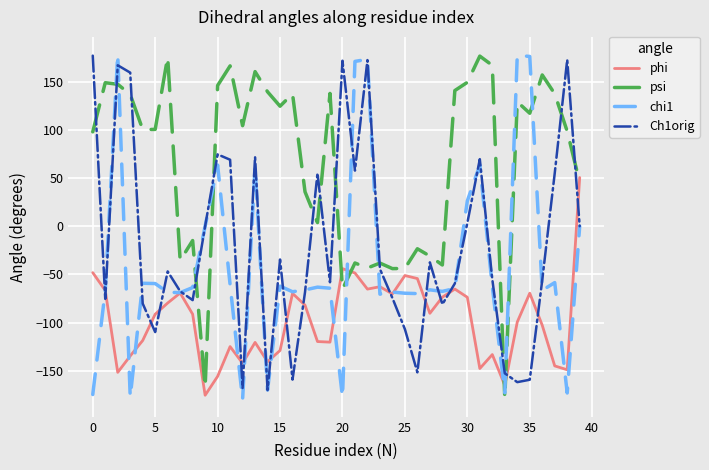

What is the maximum value for psi?

176.5